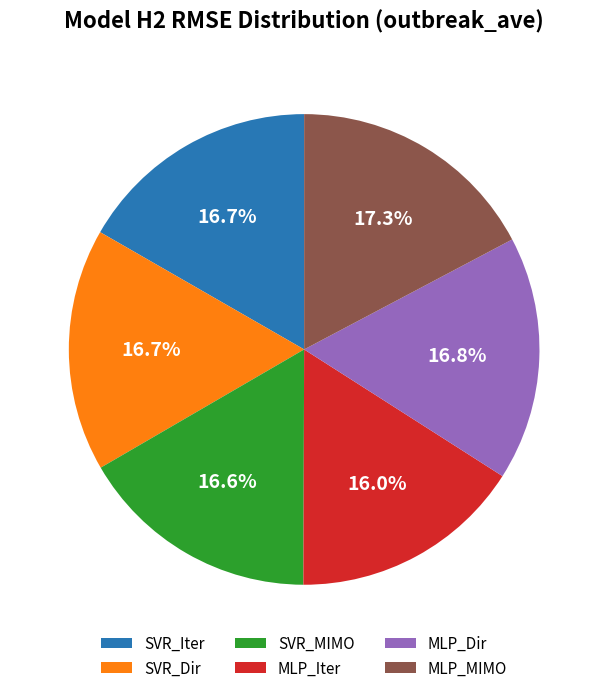

Is there a majority slice in this chart?

No